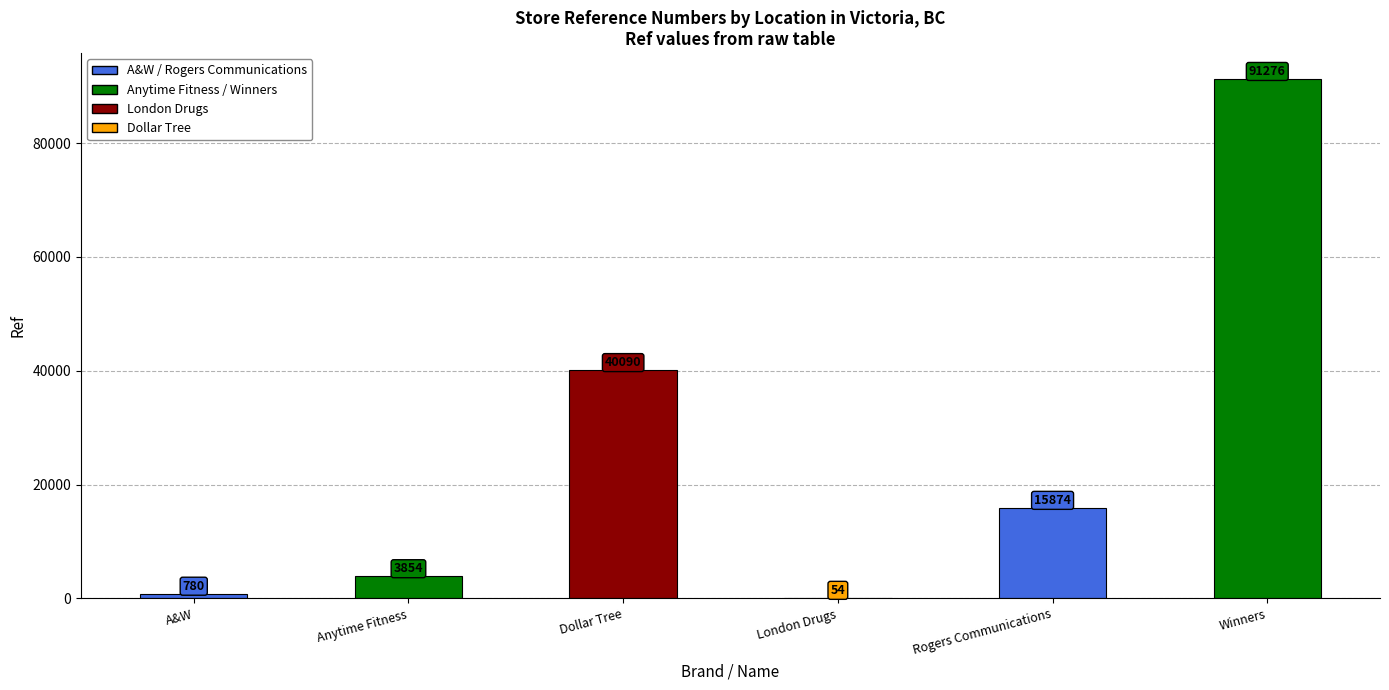

What is the sum of the values at Winners and Dollar Tree?

131366